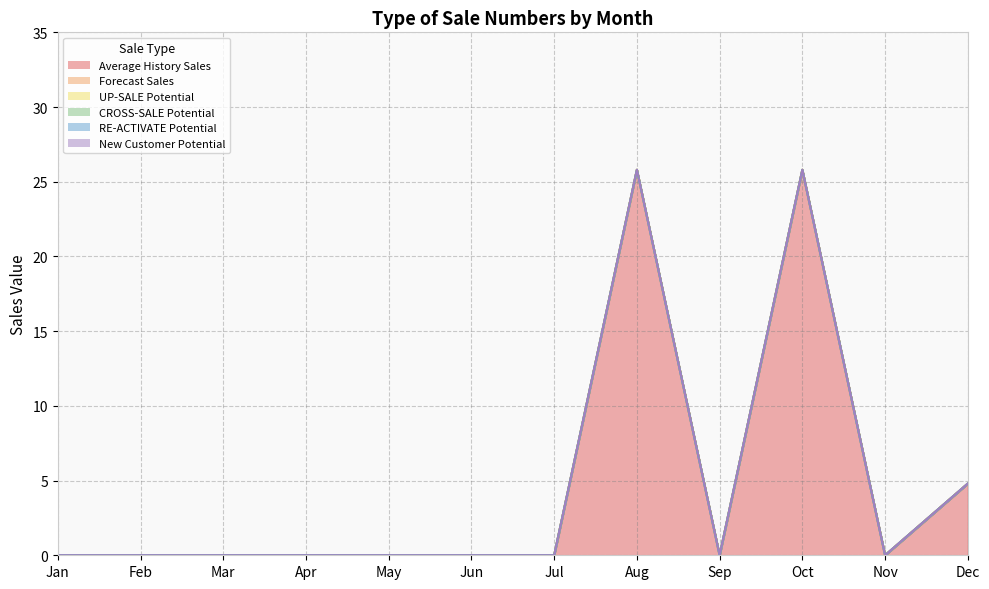

How many data points does each series have?

12